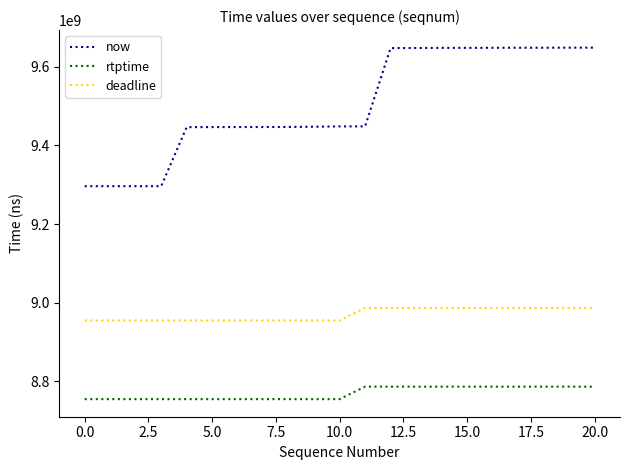

What is the greatest value displayed?

9648705000